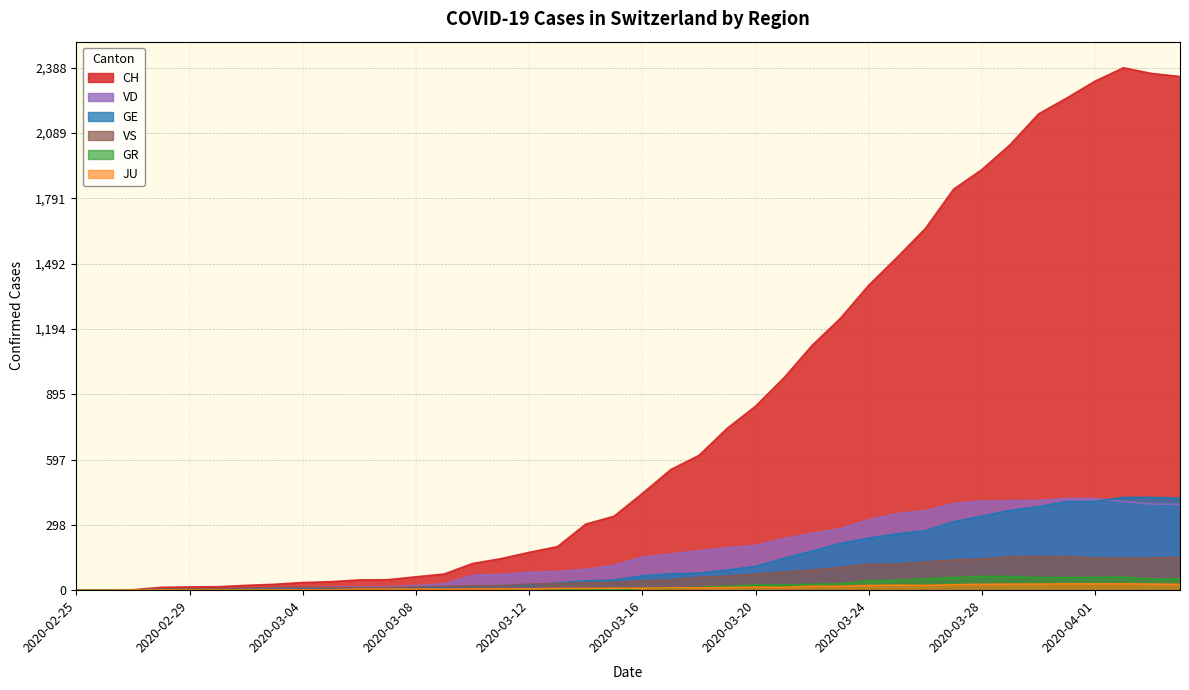

Is it true that VS equals 129 at 2020-03-26?

True